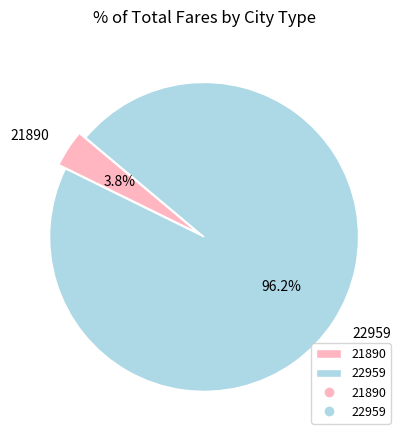

Rank the categories by value from lowest to highest.

21890, 22959